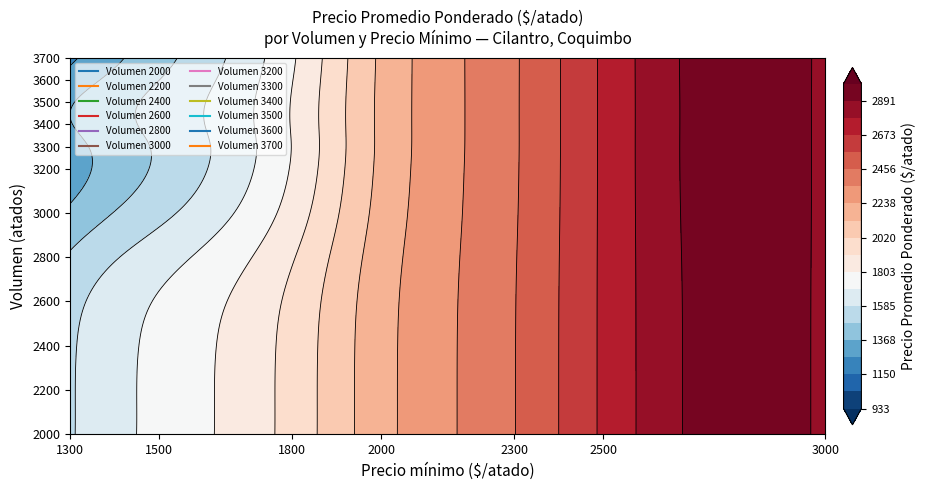

What is the maximum value shown in the chart?

3000